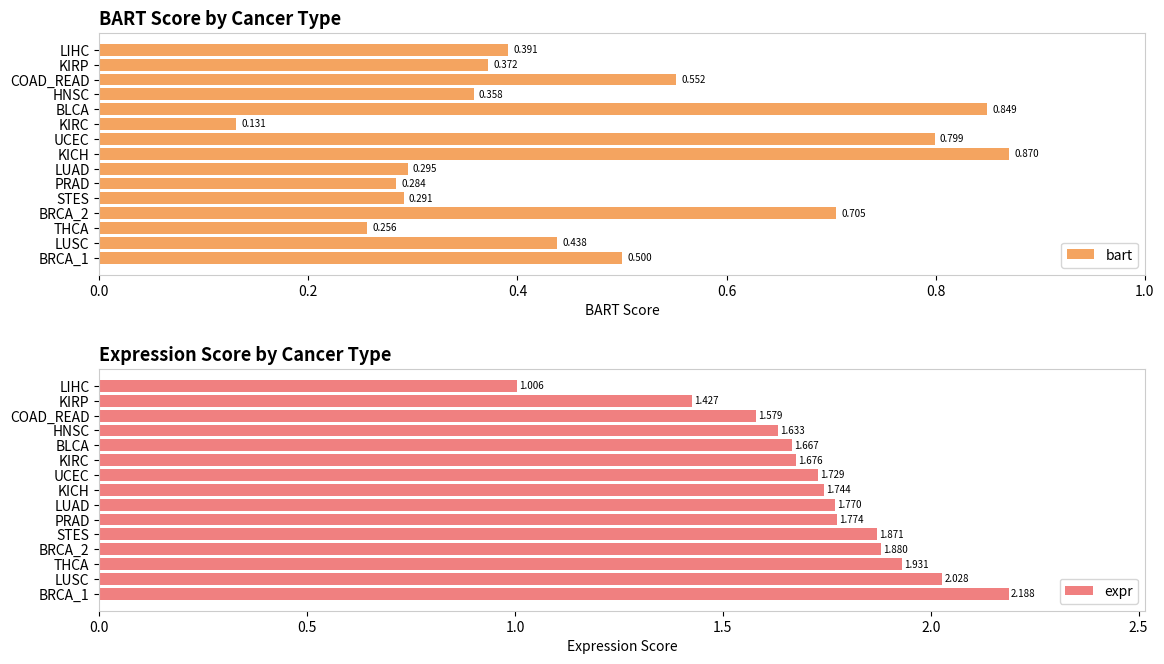

At which label is bart closest to 0?

KIRC